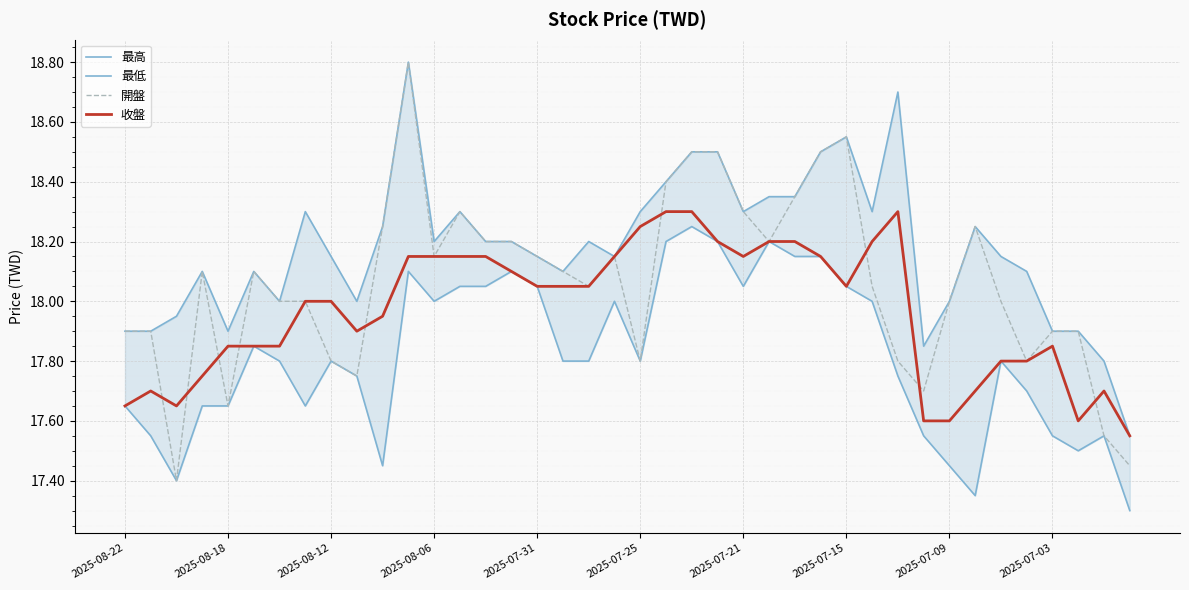

In 最低, how many points are higher than both neighbors (excluding endpoints)?

9